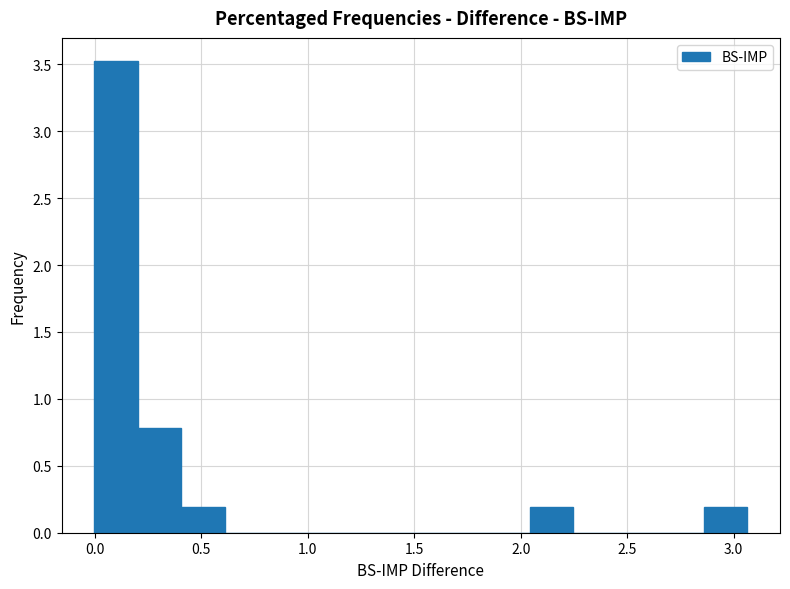

What is the height of the bar covering 0.00 to 0.20 on the x-axis? Neither the bar edges nor the heights are printed on the chart, so give them approximately, as read against the axes.

3.5